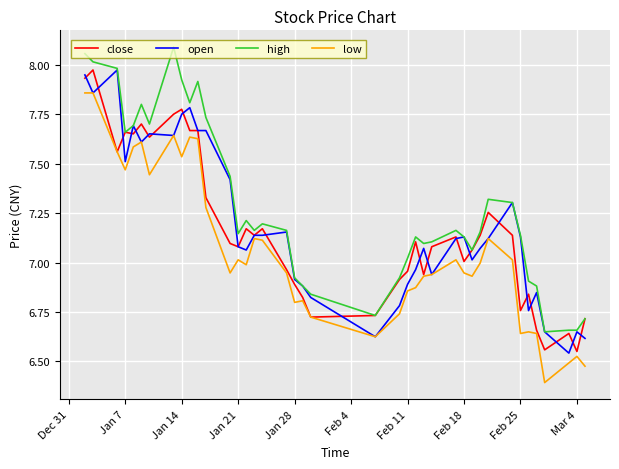

Which series has the largest total across all categories?

high